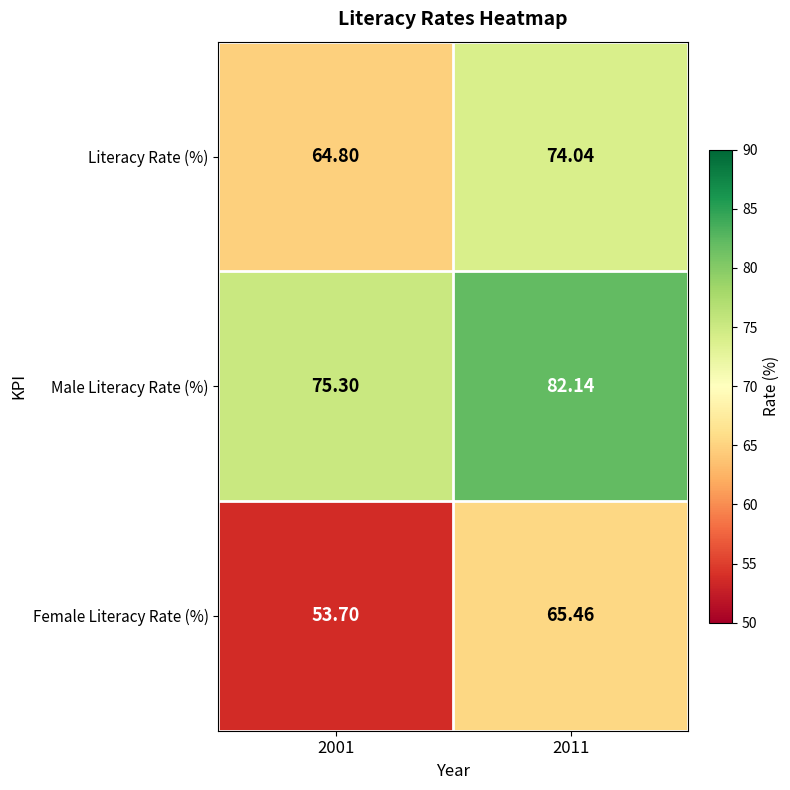

Which label corresponds to the largest value in the chart?

2011